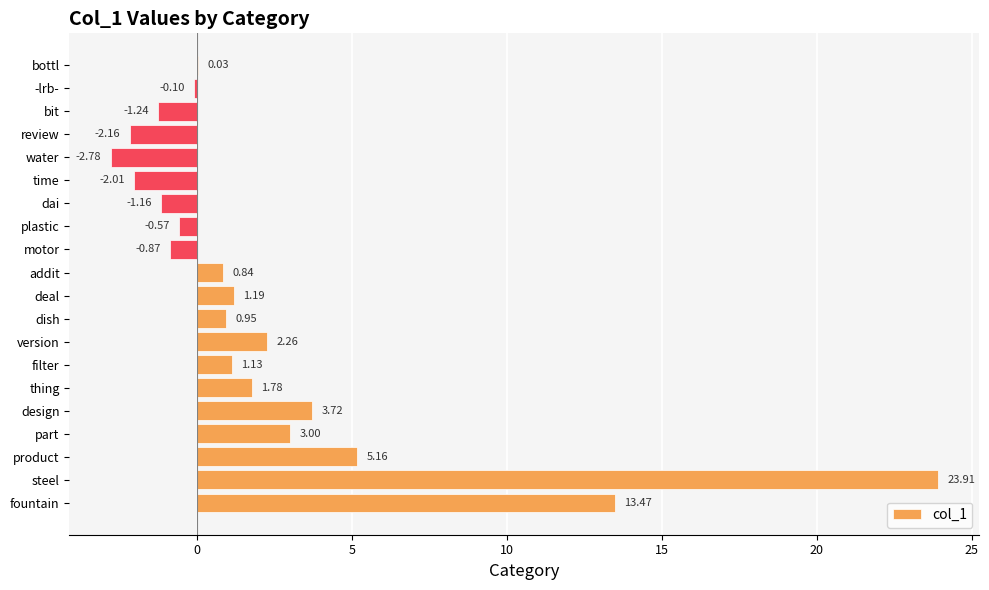

At which label is the value closest to 10?

fountain